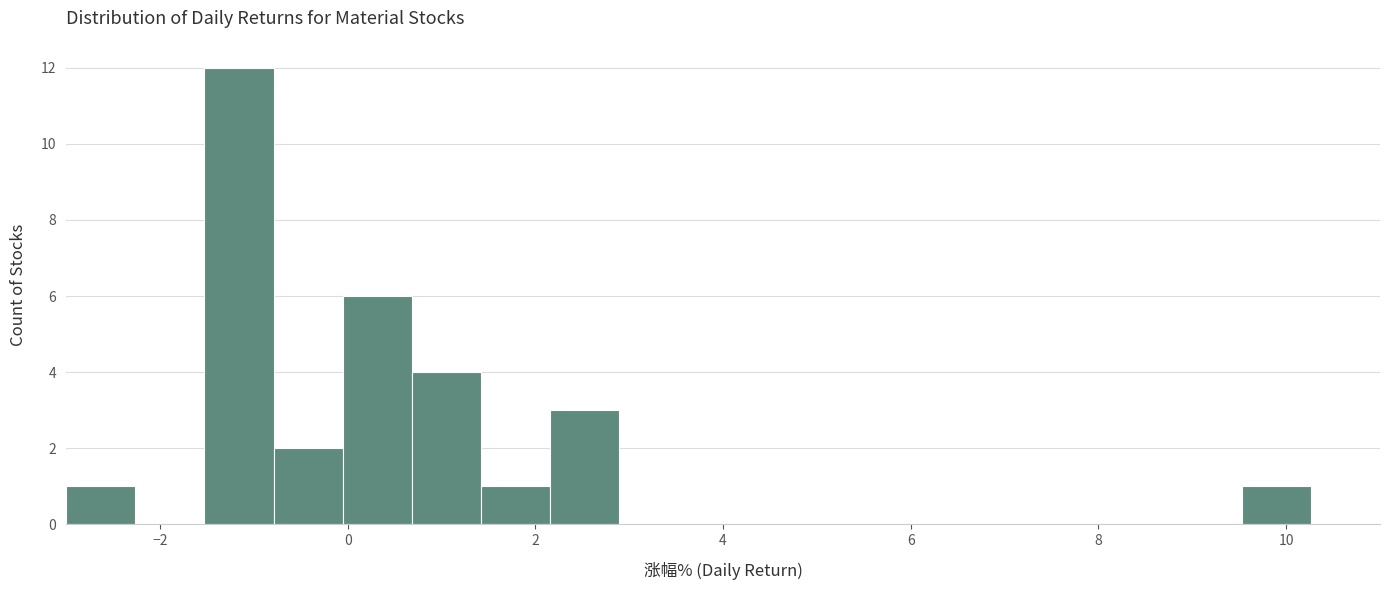

Read against the x-axis, roughly where is the centre of the tallest bar?

-1.2